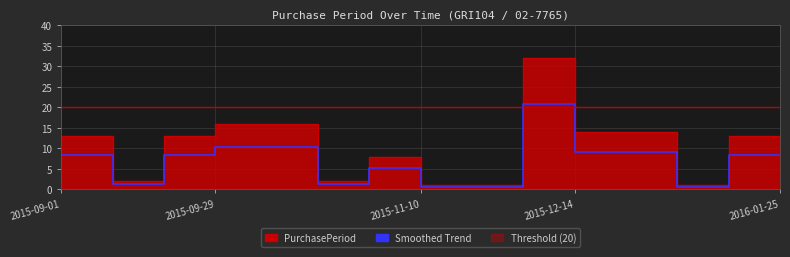

What is the maximum value shown in the chart?

32